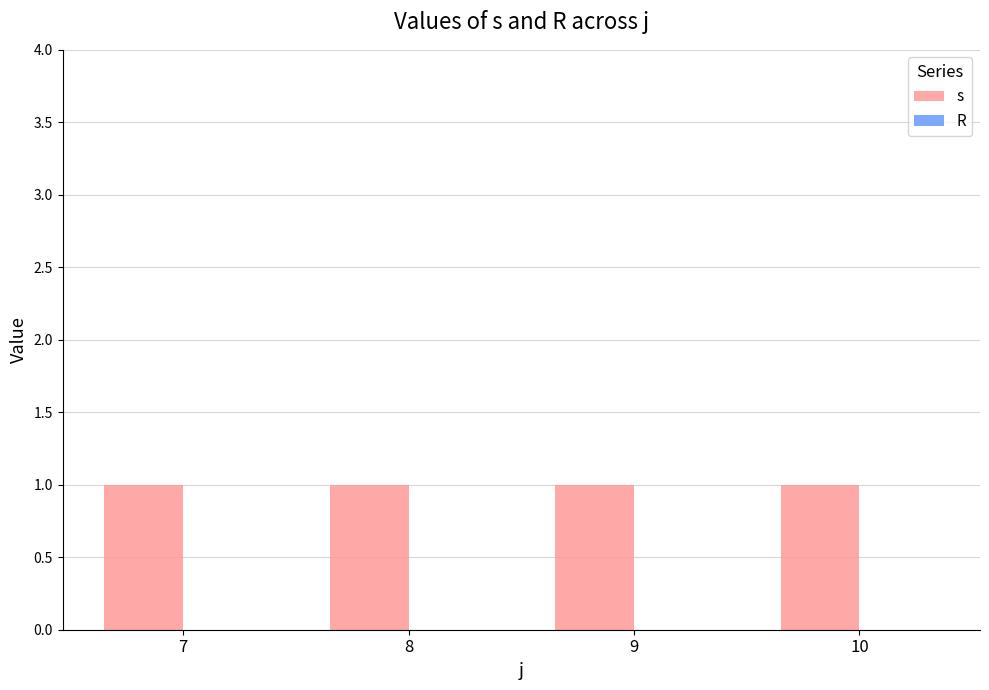

What are all the series names shown in the legend?

s, R